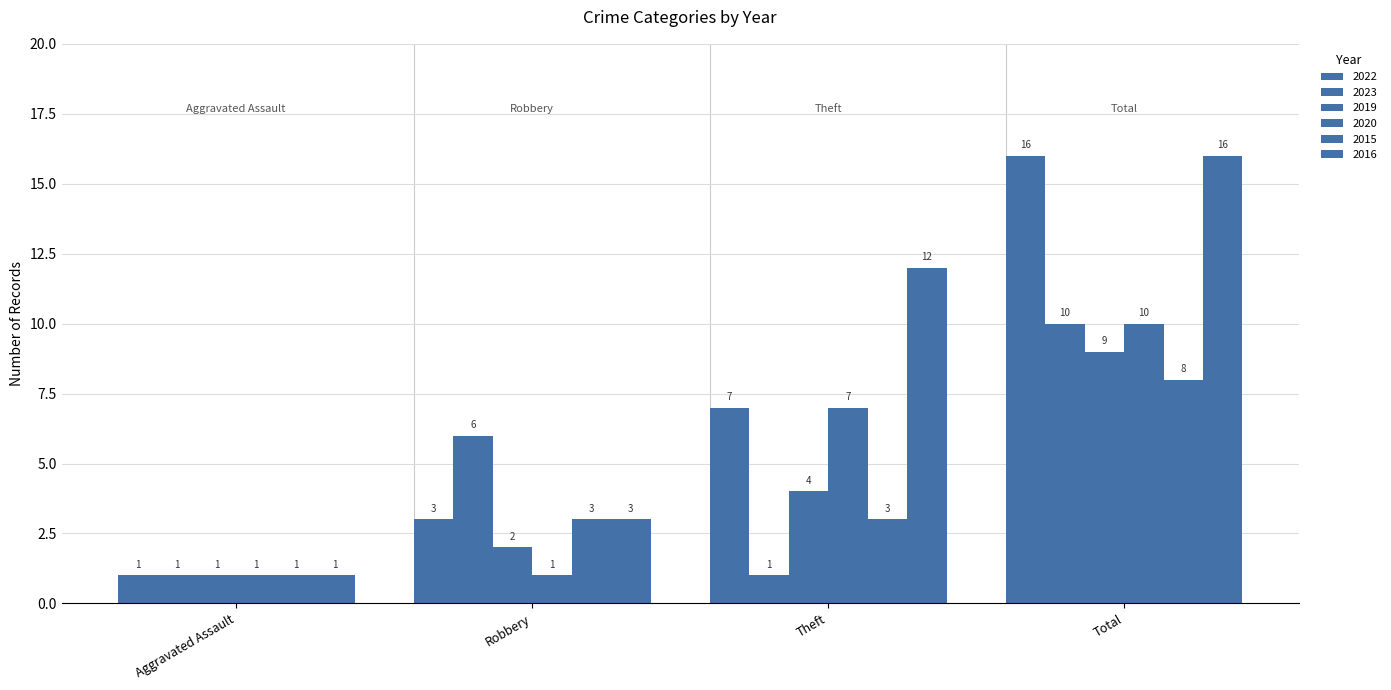

Which series has the largest total across all categories?

2016